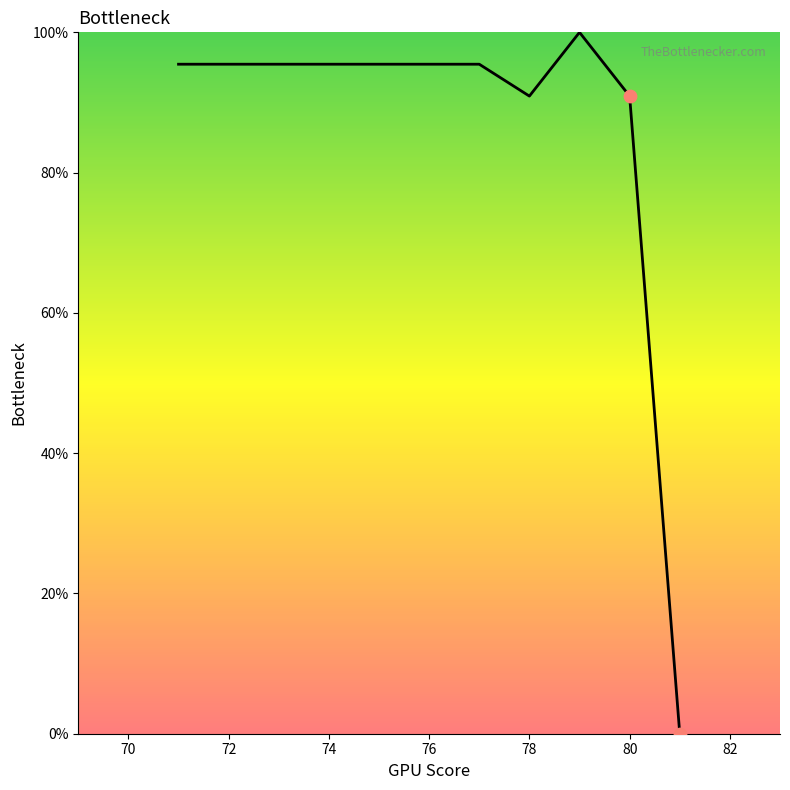

What is the difference between the maximum and minimum values?

100.0